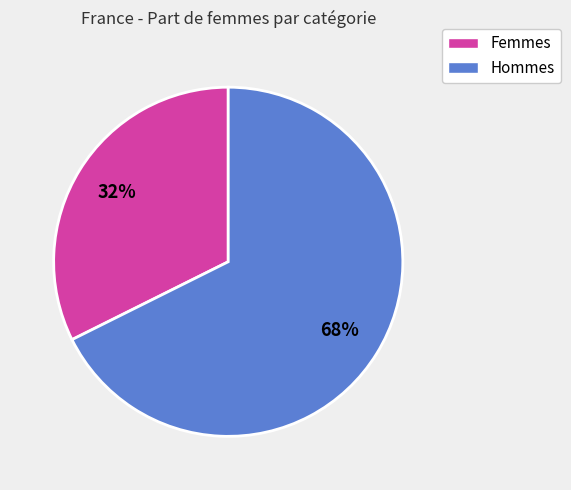

Is there any slice that represents more than half of the pie?

Yes